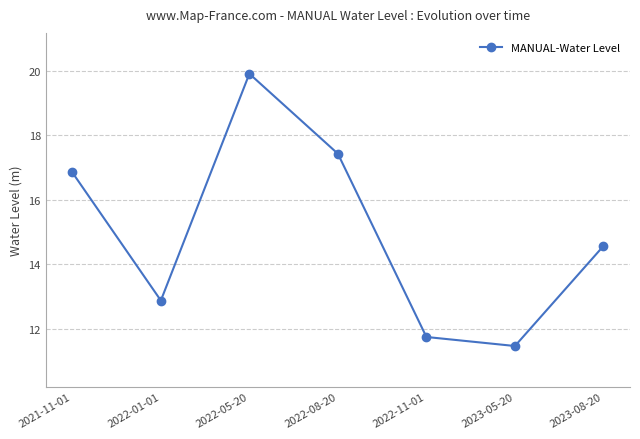

What value does the data have at 2023-08-20?

14.6